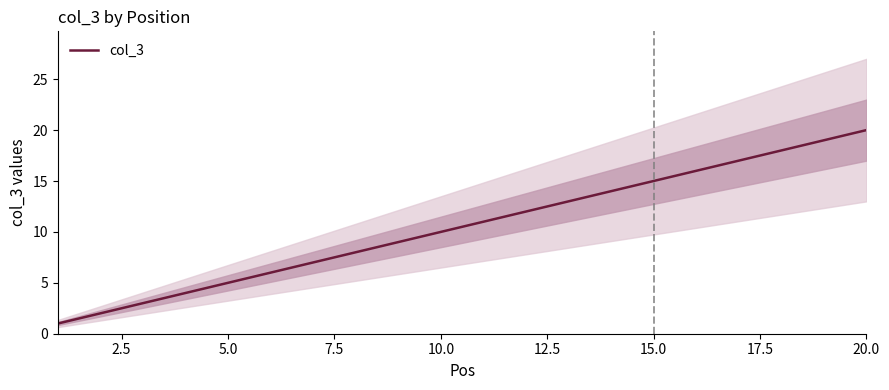

What is the difference between the second highest and second lowest values?

17